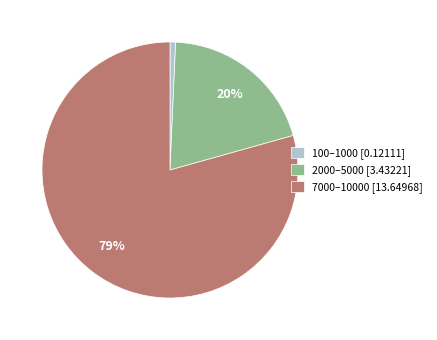

What is the ratio of the value at 2000–5000 [3.43221] to the value at 7000–10000 [13.64968]?

0.3